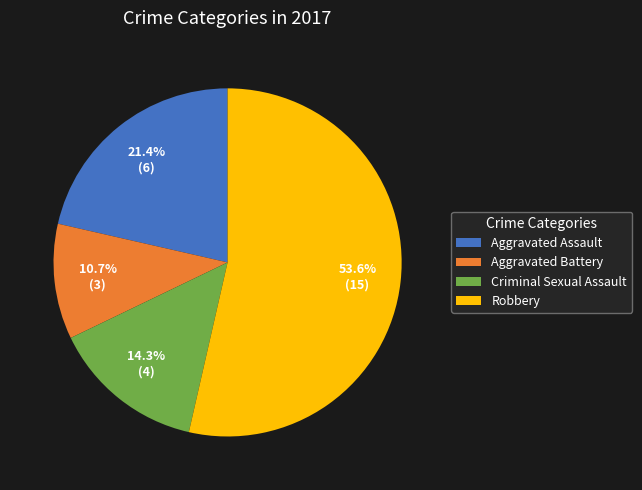

Which category has the biggest portion of the pie?

Robbery